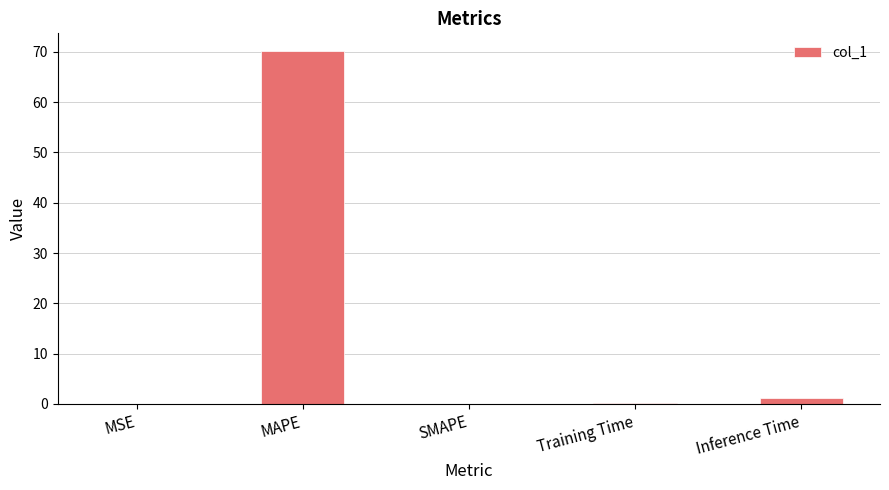

What is the approximate value at MAPE?

70.2